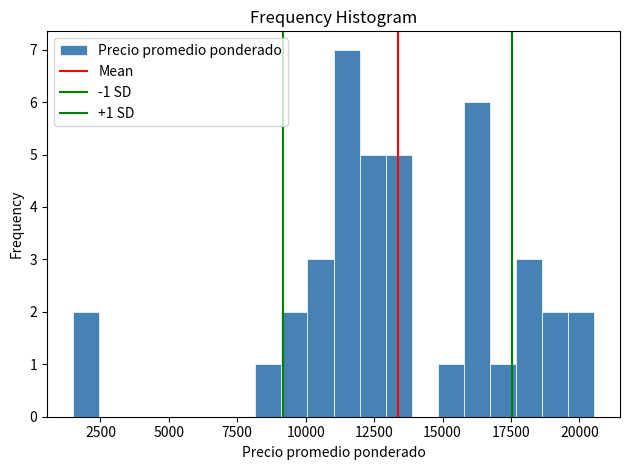

Around what value on the x-axis is the tallest bar? Give the approximate position of its centre, as read against the axis.

11500